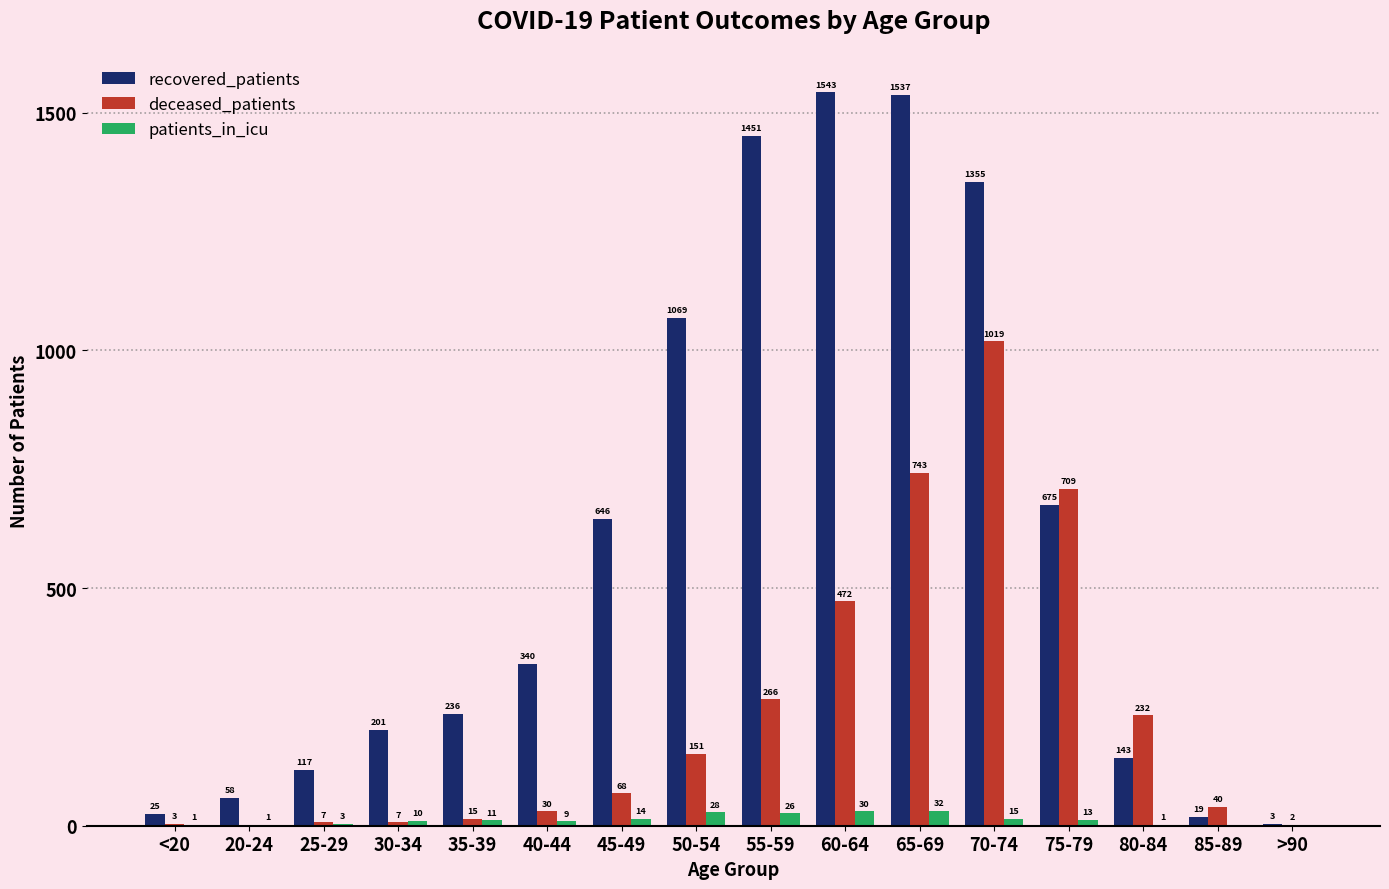

The value of patients_in_icu at 45-49 is 14. True or false?

True